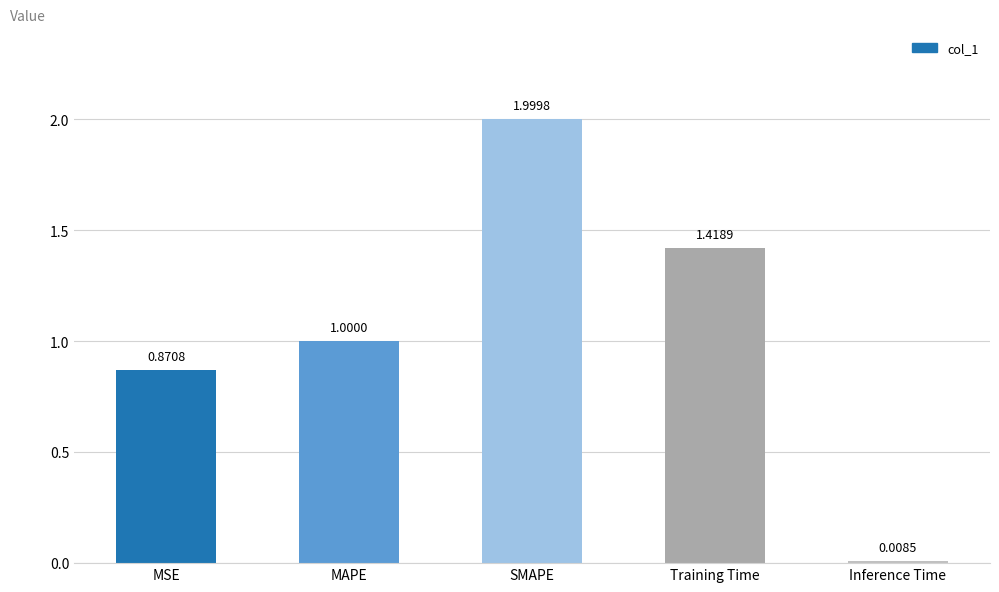

List the labels in order of value, smallest first.

Inference Time, MSE, MAPE, Training Time, SMAPE